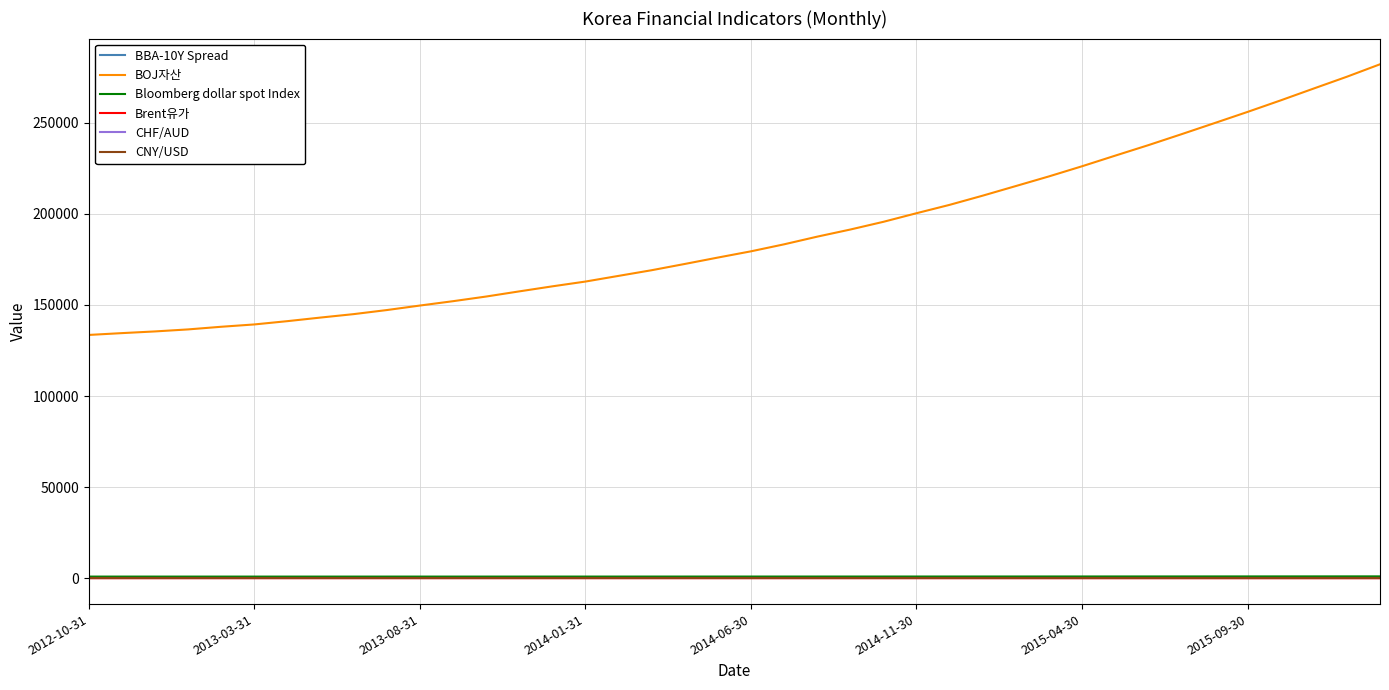

Which series has the largest range (max minus min)?

BOJ자산